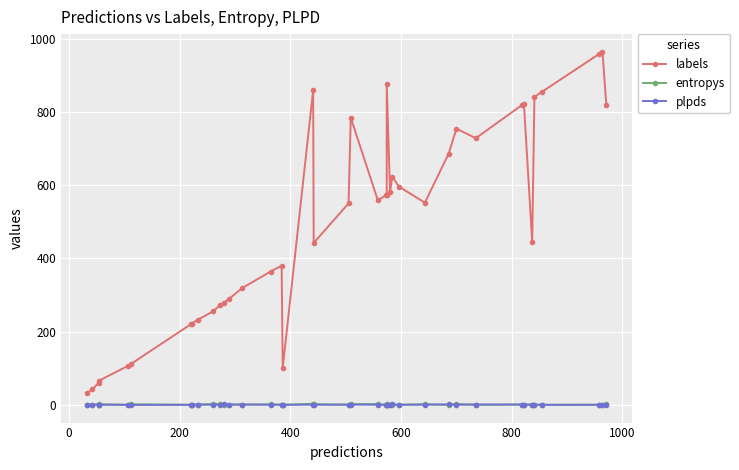

What is the greatest value displayed?

964.0